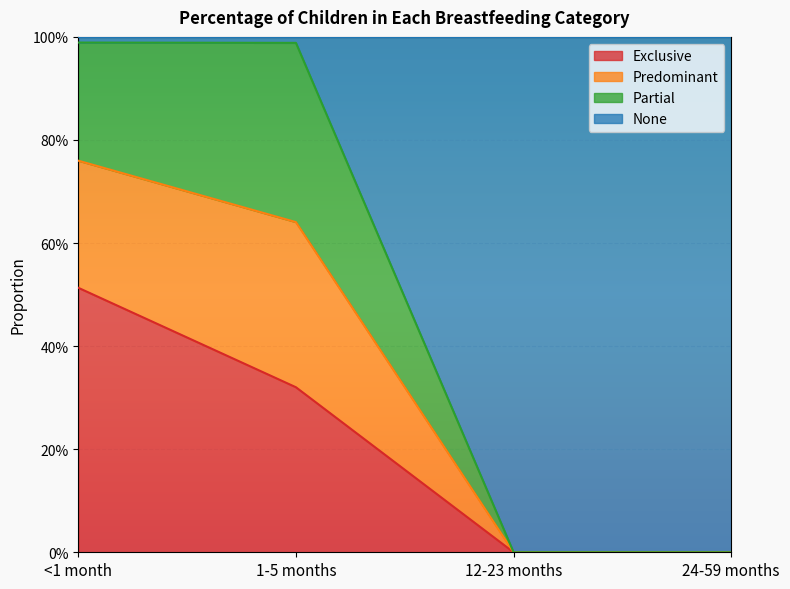

At which label does Predominant reach its minimum?

12-23 months